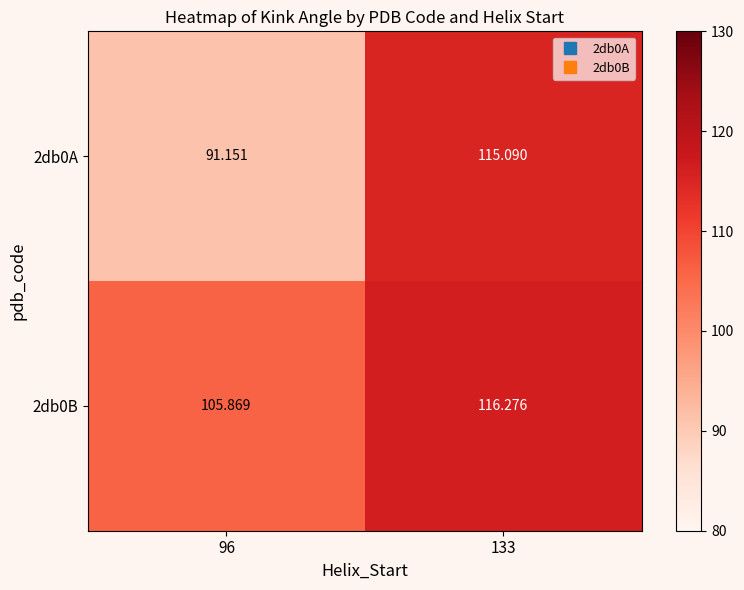

Is the value of 2db0B at 133 greater than the value of 2db0A at 96?

Yes